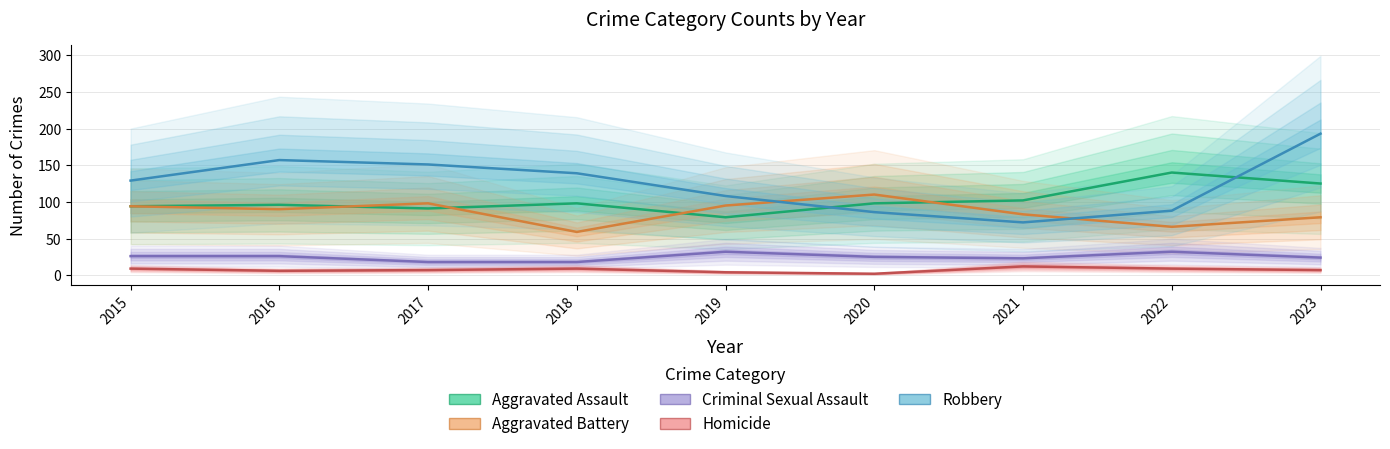

At which category is the sum across all series the highest?

2023